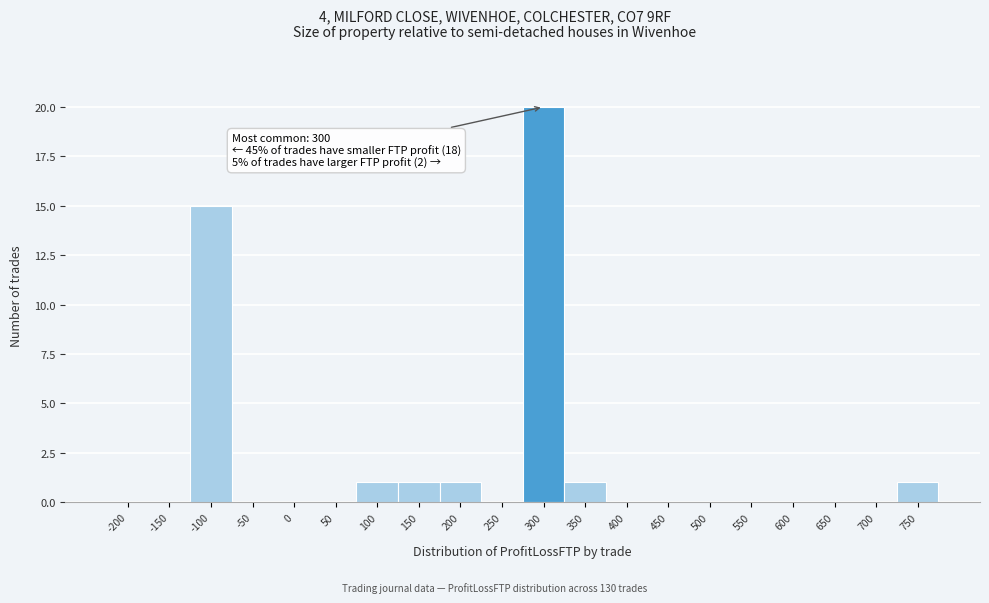

Reading left to right, list all the values displayed in this chart.

-200=0	-150=0	-100=15	-50=0	0=0	50=0	100=1	150=1	200=1	250=0	300=20	350=1	400=0	450=0	500=0	550=0	600=0	650=0	700=0	750=1